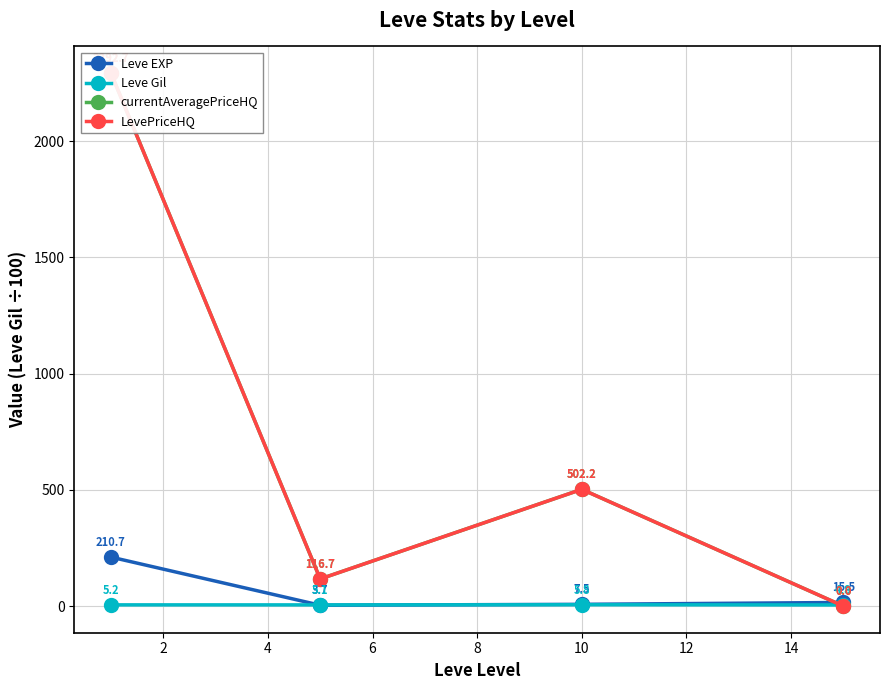

What is the maximum value shown in the chart?

2292.7